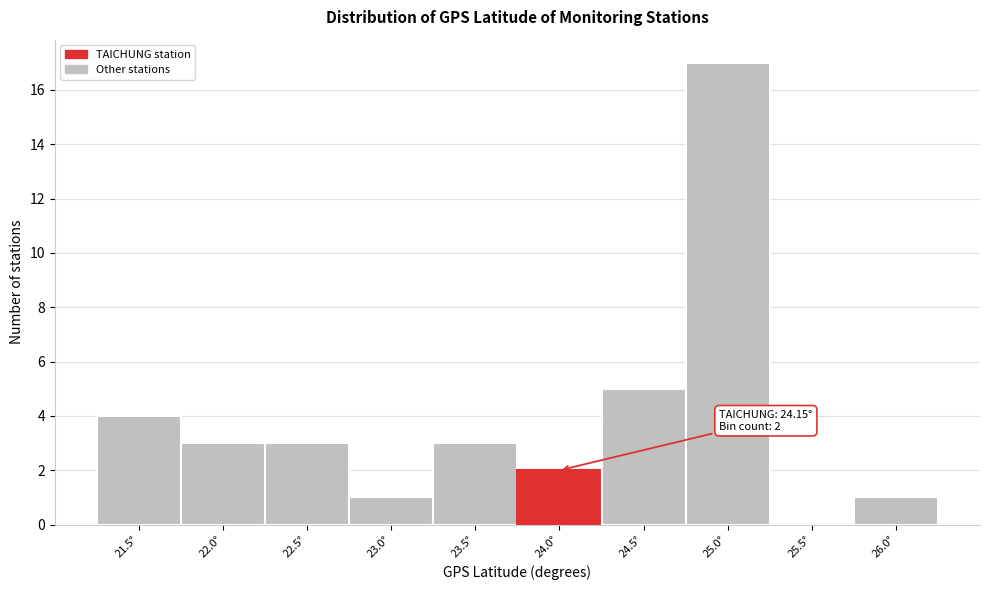

Reading left to right, extract all data points from this chart.

21.5°=4	22.0°=3	22.5°=3	23.0°=1	23.5°=3	24.0°=2	24.5°=5	25.0°=17	25.5°=0	26.0°=1